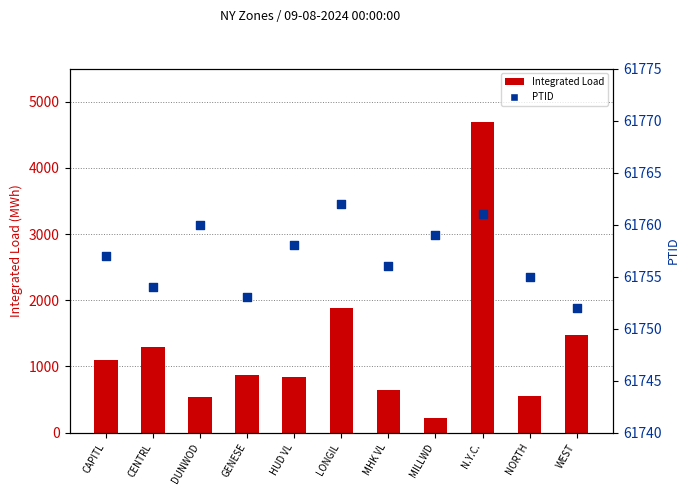

What are all the series names shown in the legend?

Integrated Load, PTID